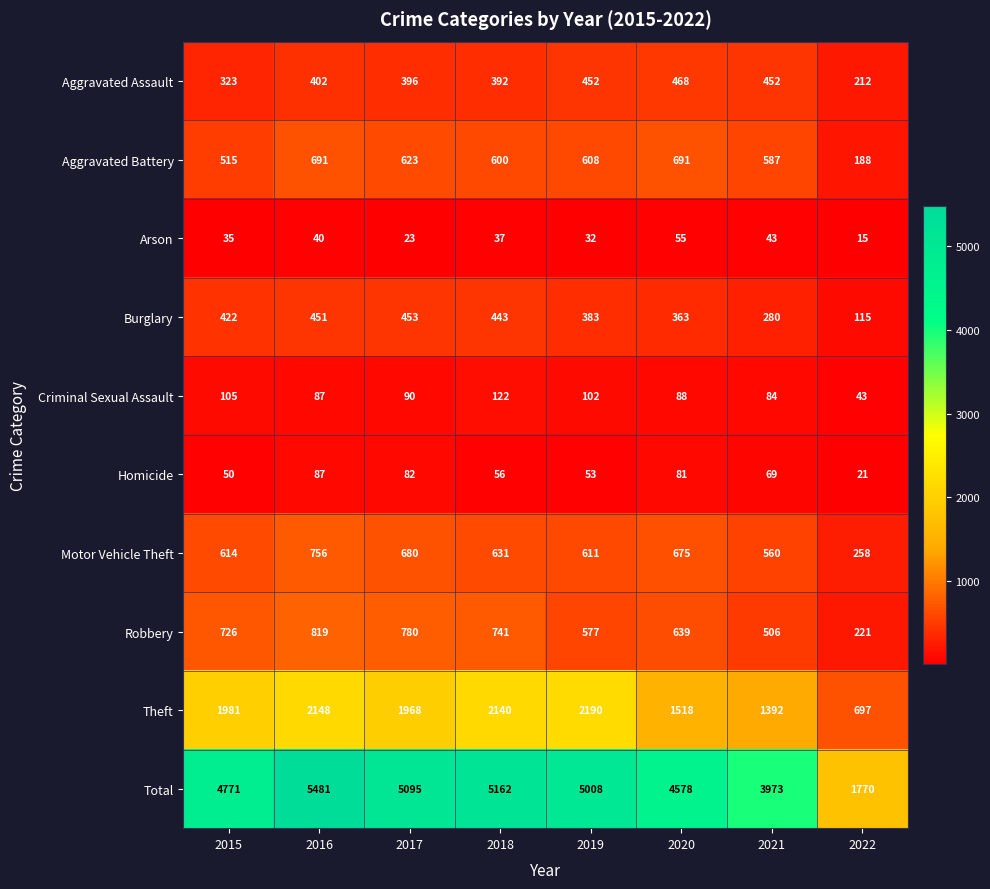

What is the lowest value of the Homicide series?

21